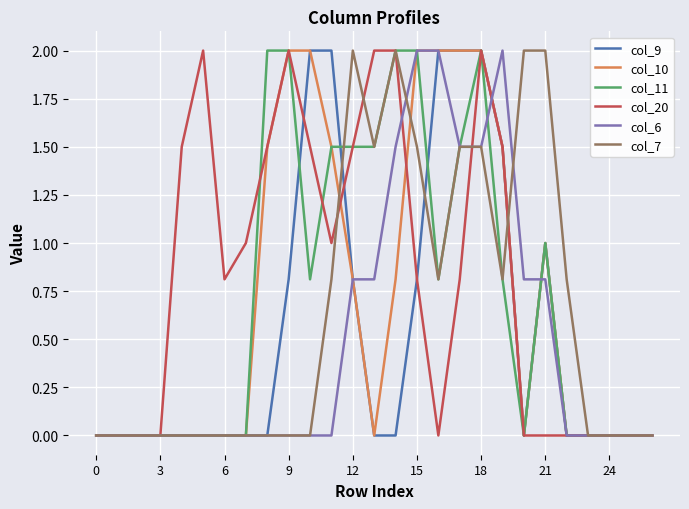

Which series has the largest total across all categories?

col_20